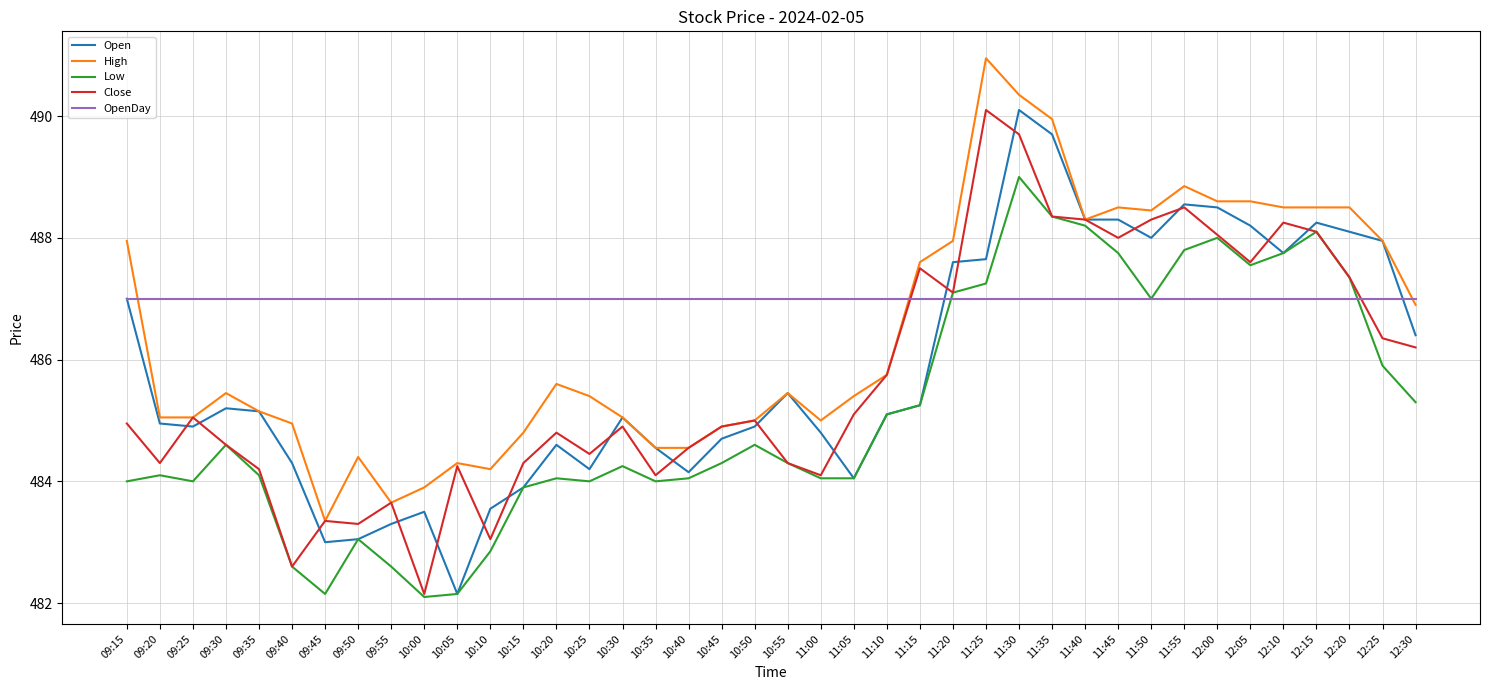

How many series are shown in this chart?

5